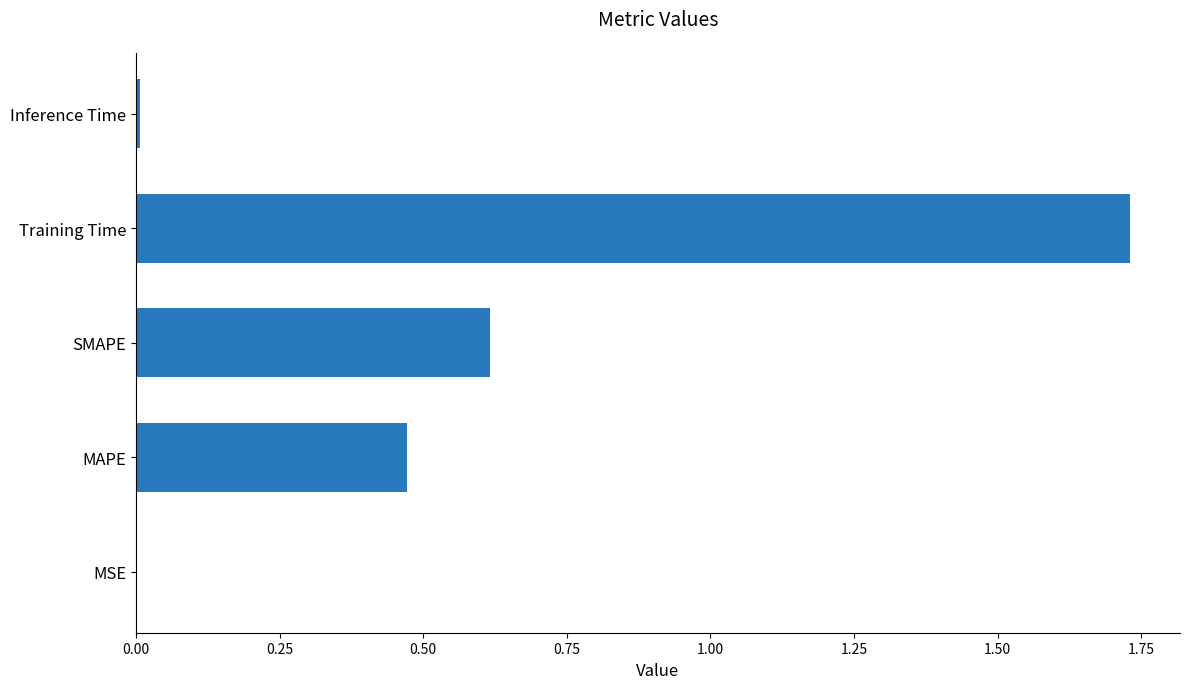

The chart shows a value of 0.0 at MSE. True or false?

True